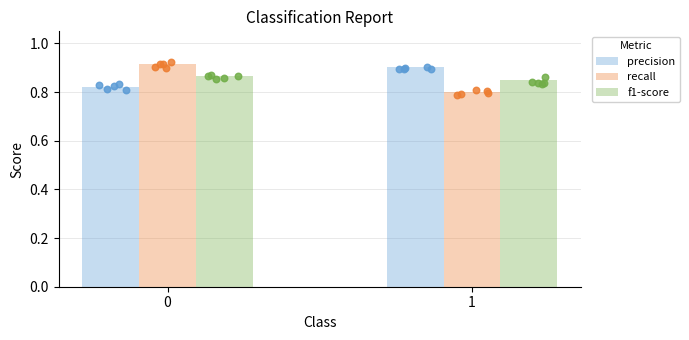

Which series contains the lowest Y value?

recall